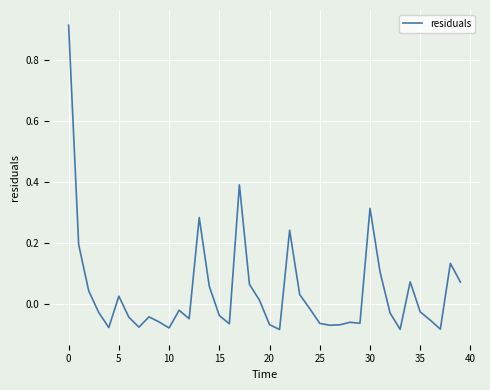

How many lines are shown in the chart?

1